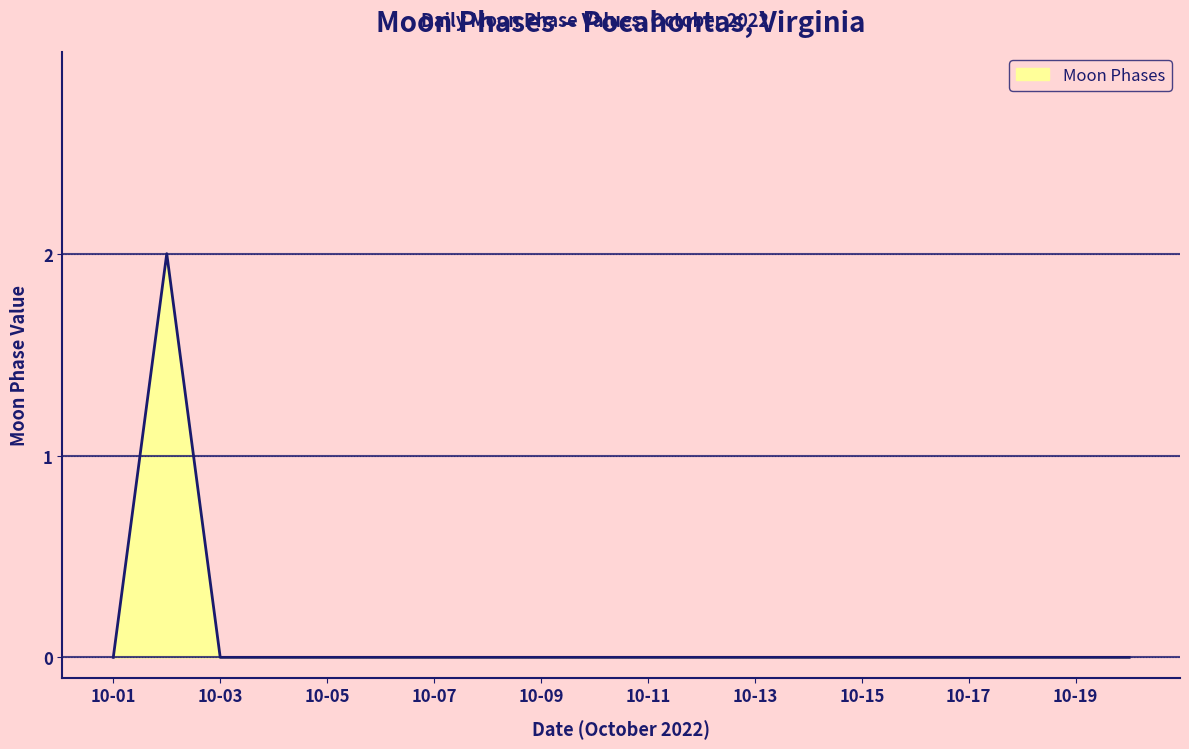

Does the chart have visible grid lines?

Yes